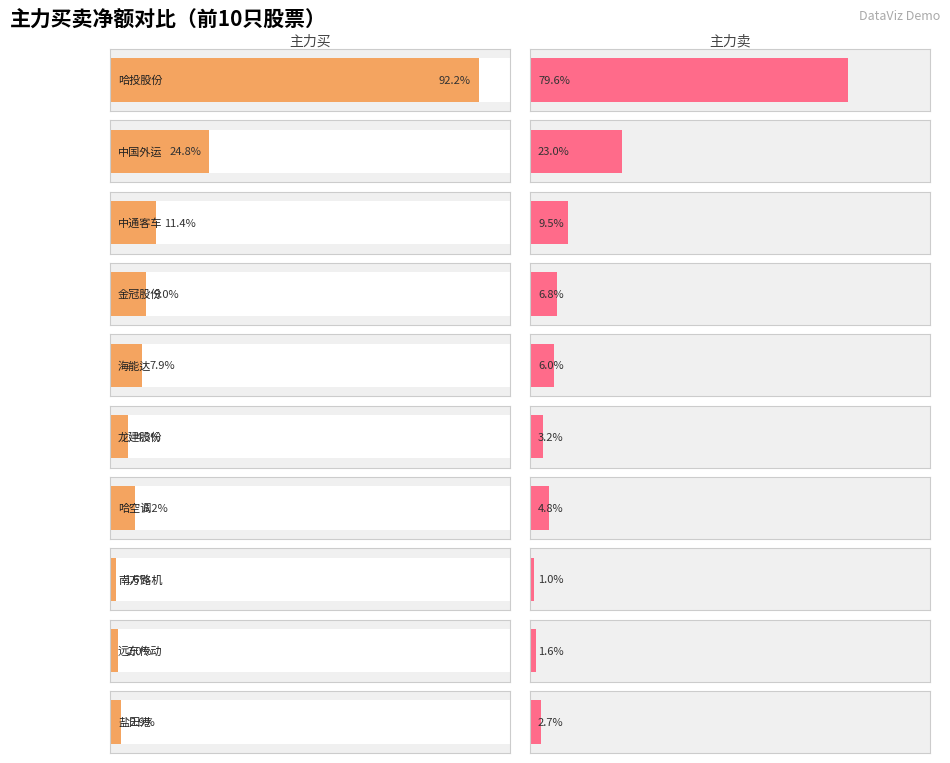

At which label is 主力净额 closest to 35176736?

金冠股份